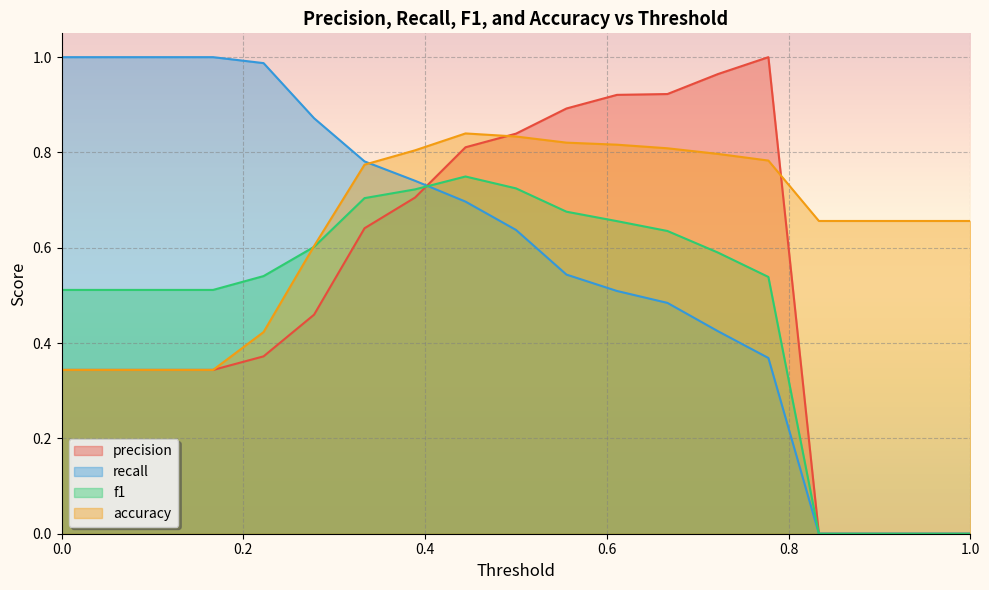

List the series in order of their overall mean, highest first.

accuracy, recall, precision, f1